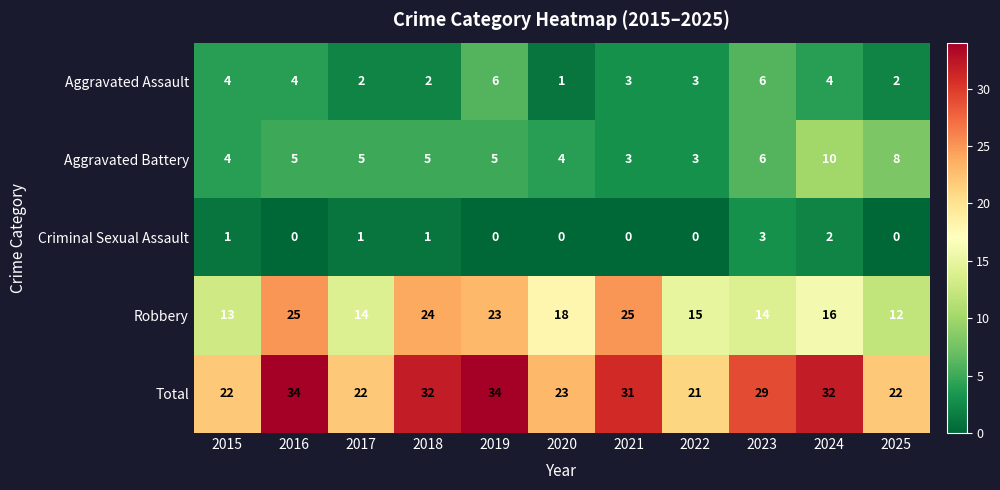

What is the difference between the highest and lowest values at 2021?

31